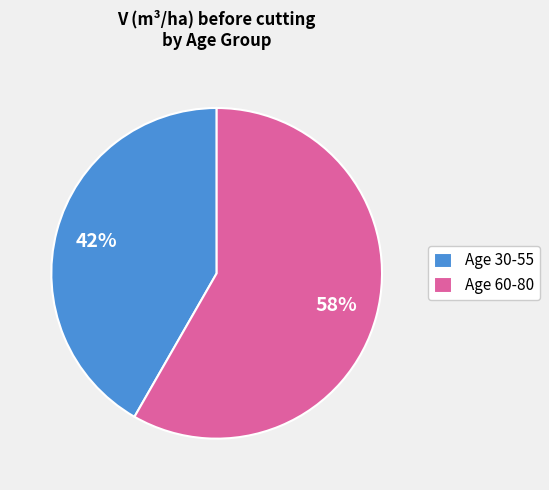

Do Age 30-55 and Age 60-80 together represent more than half of the pie?

Yes